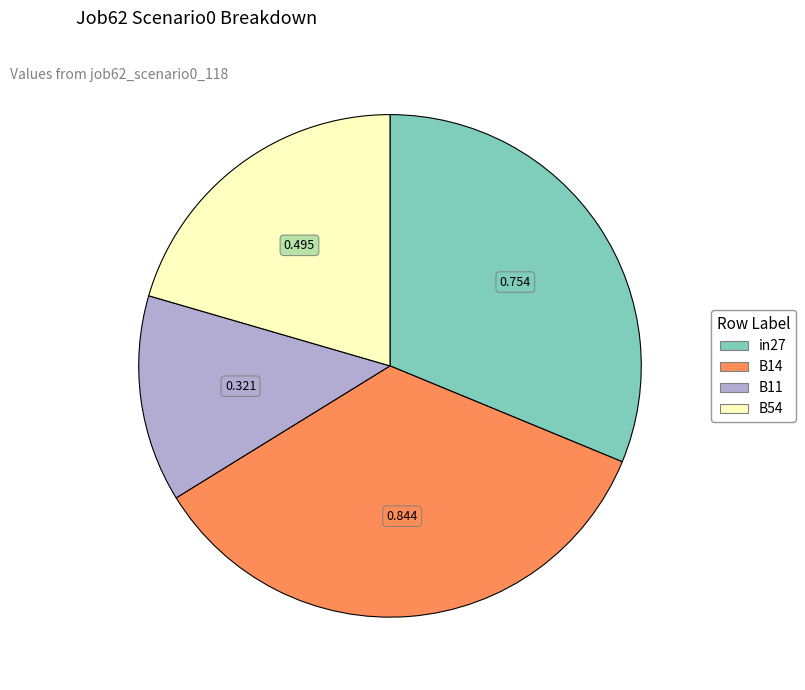

Is there a majority slice in this chart?

No